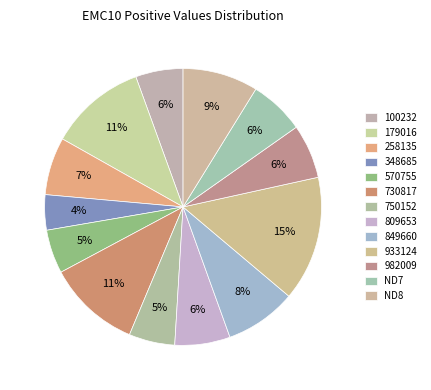

Which slice is the largest?

933124